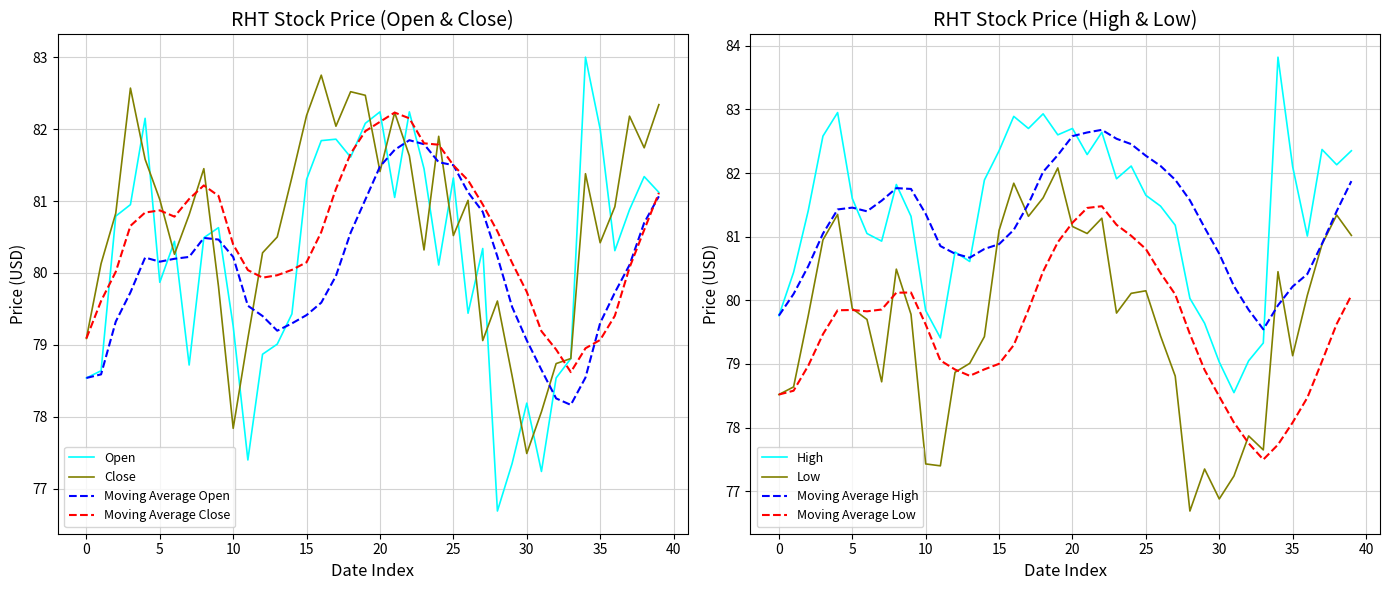

What is the greatest value displayed?

83.8